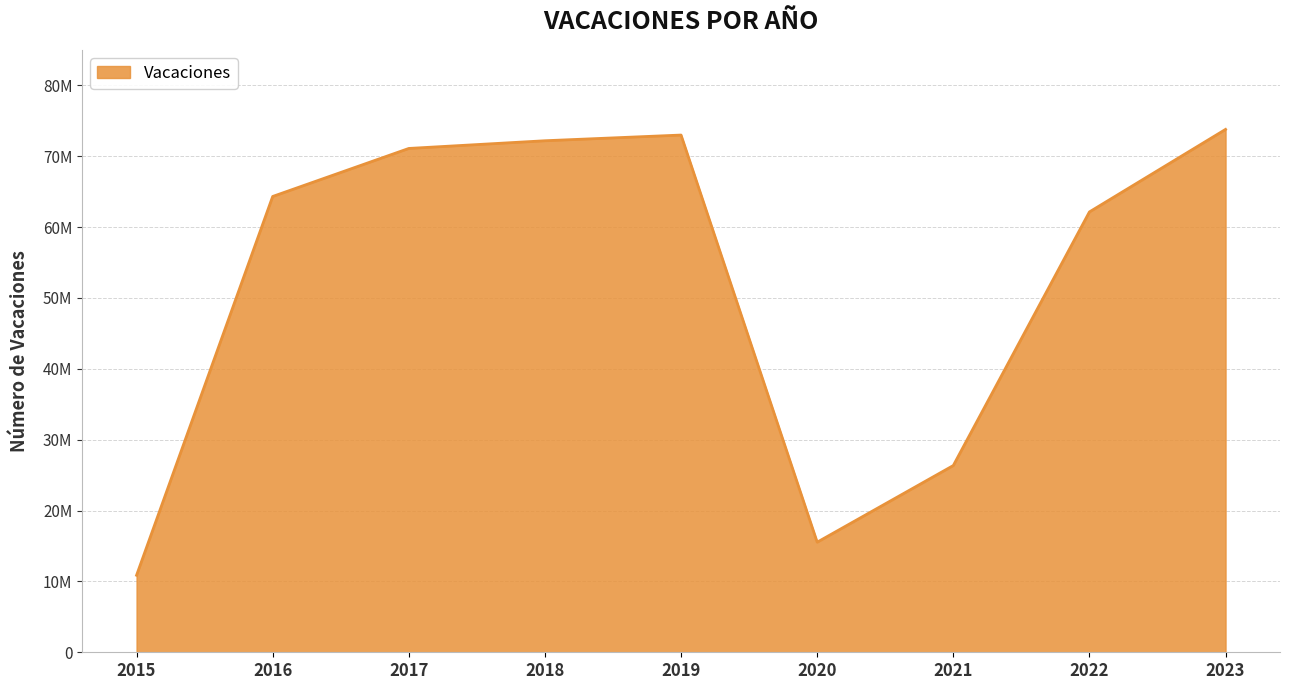

What is the value of the 9th point from the left?

73775073